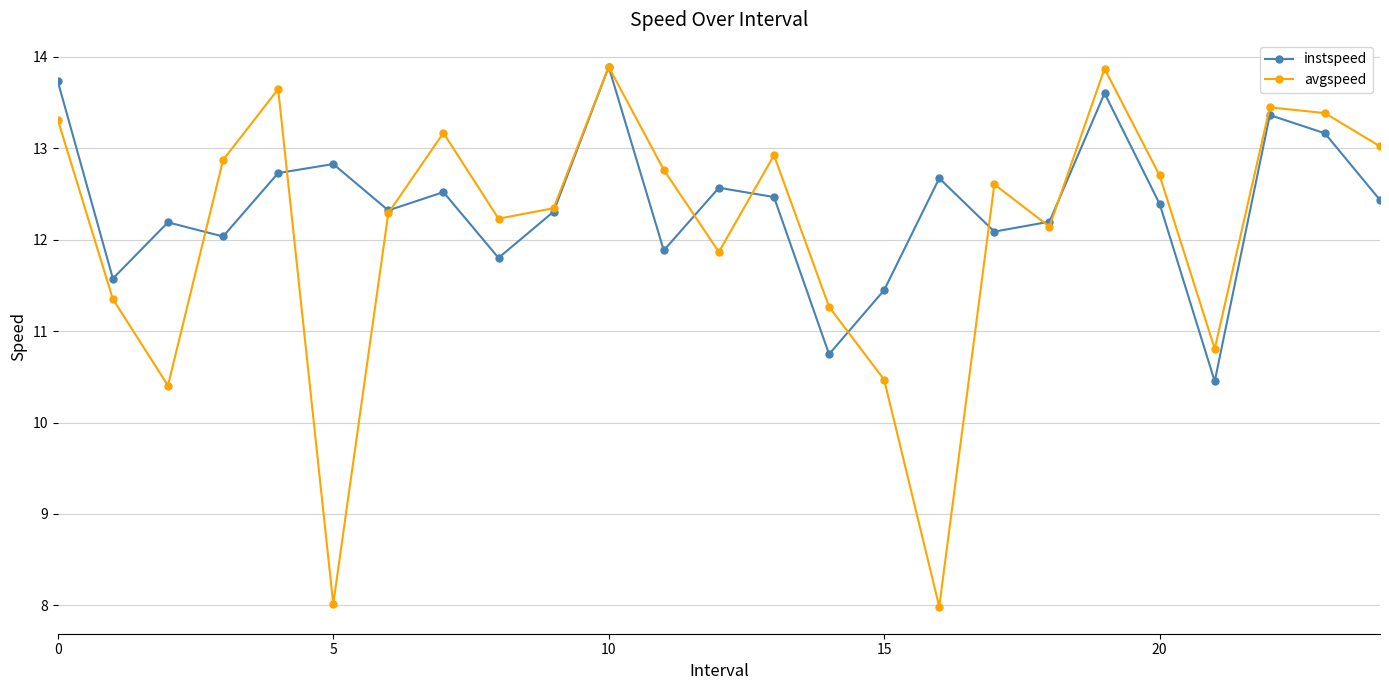

Which series has the largest total across all categories?

instspeed